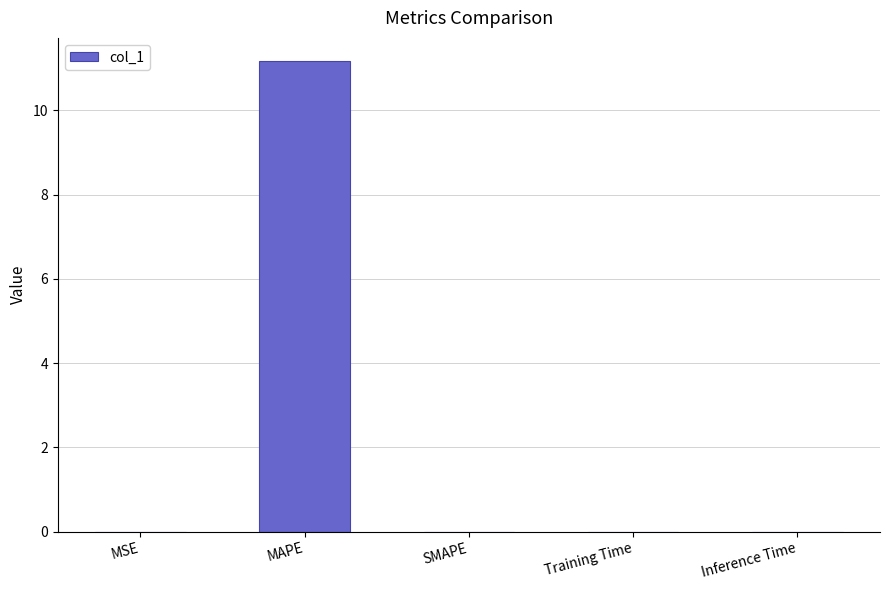

What is the sum of all values?

11.2